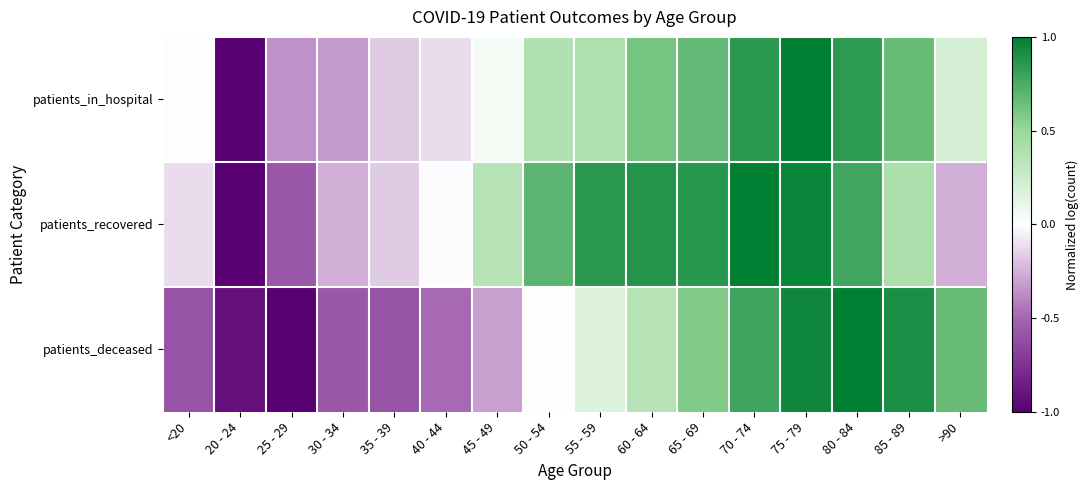

Which series changed the most between 30 - 34 and 35 - 39?

patients_in_hospital